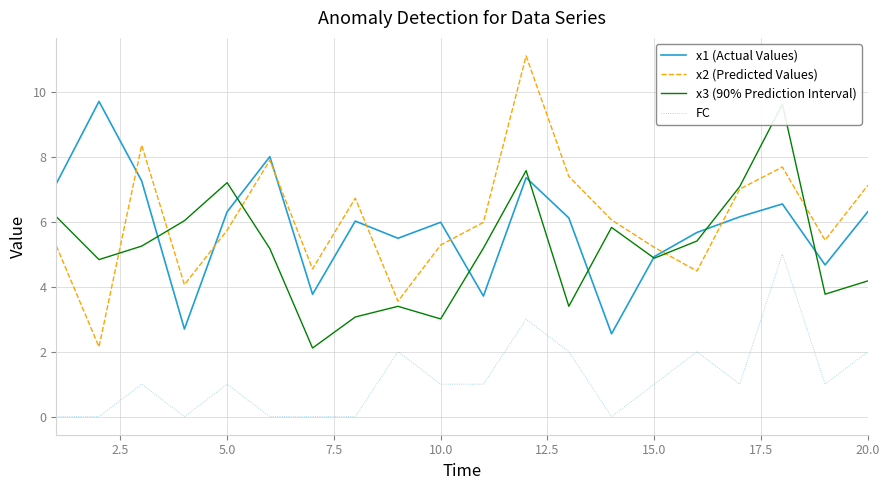

The value of x2 (Predicted Values) at 20.0 is 3.3. True or false?

False